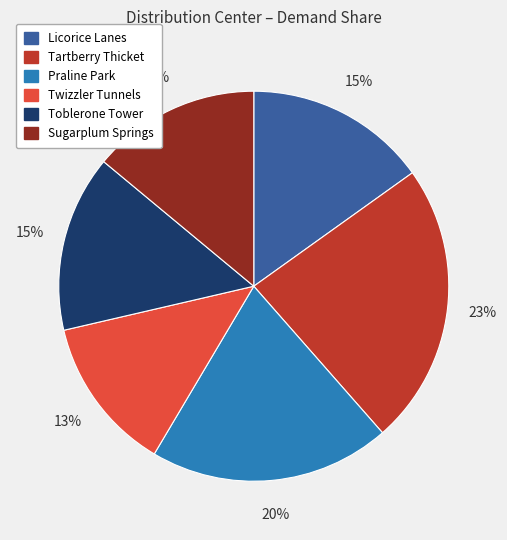

To the nearest percent, what percentage of the pie is Toblerone Tower?

15%